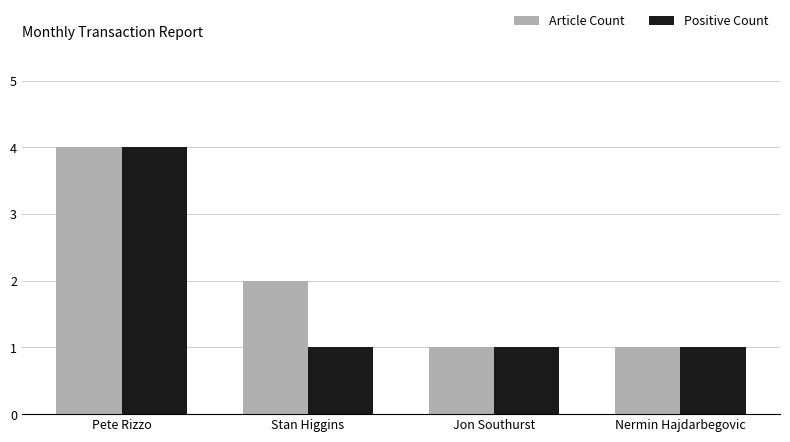

What position from the right is Jon Southurst?

2